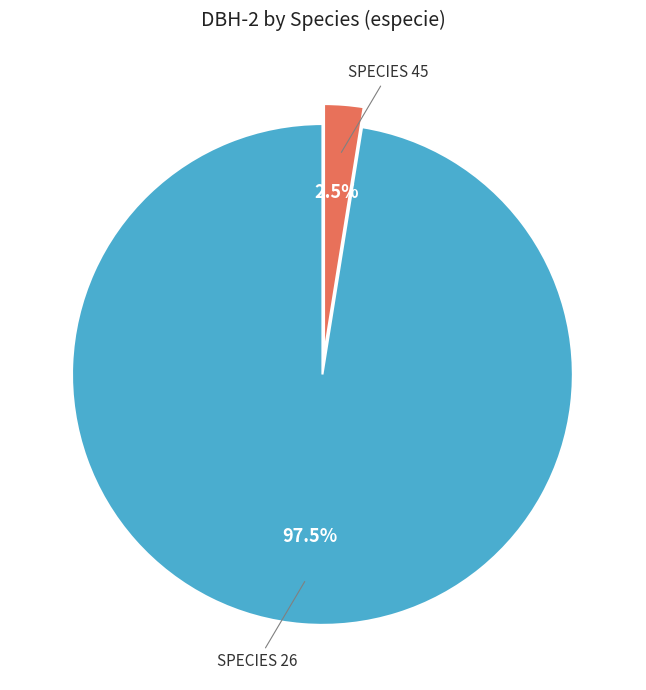

Is there a majority slice in this chart?

Yes